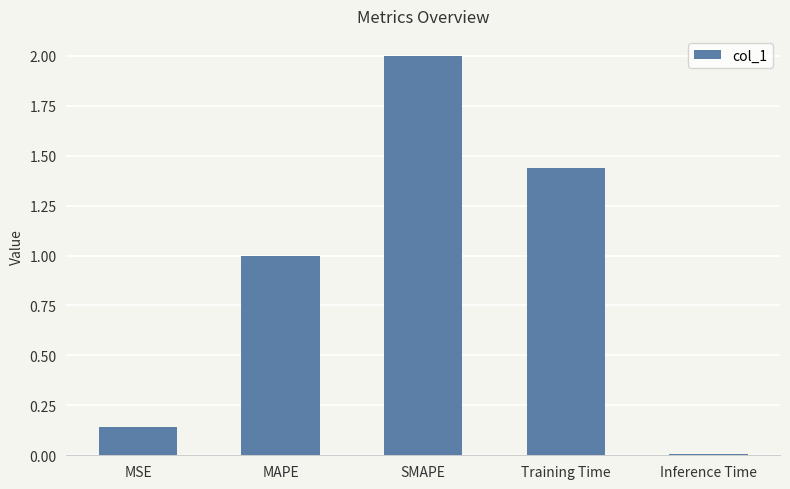

What is the approximate value at MAPE?

1.0